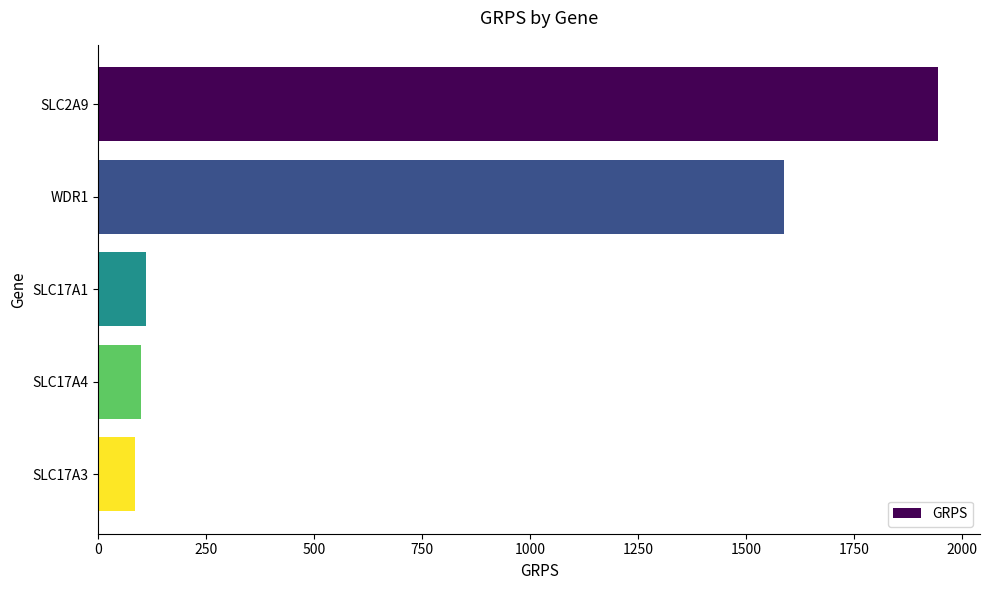

The value at WDR1 is 2284.3. True or false?

False